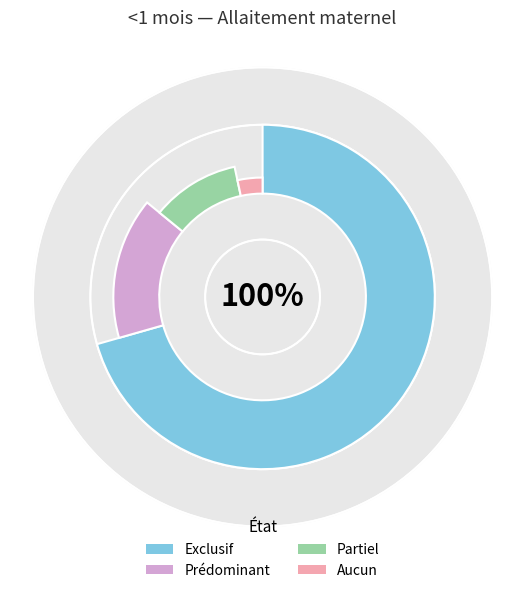

Count the number of slices in the pie.

4